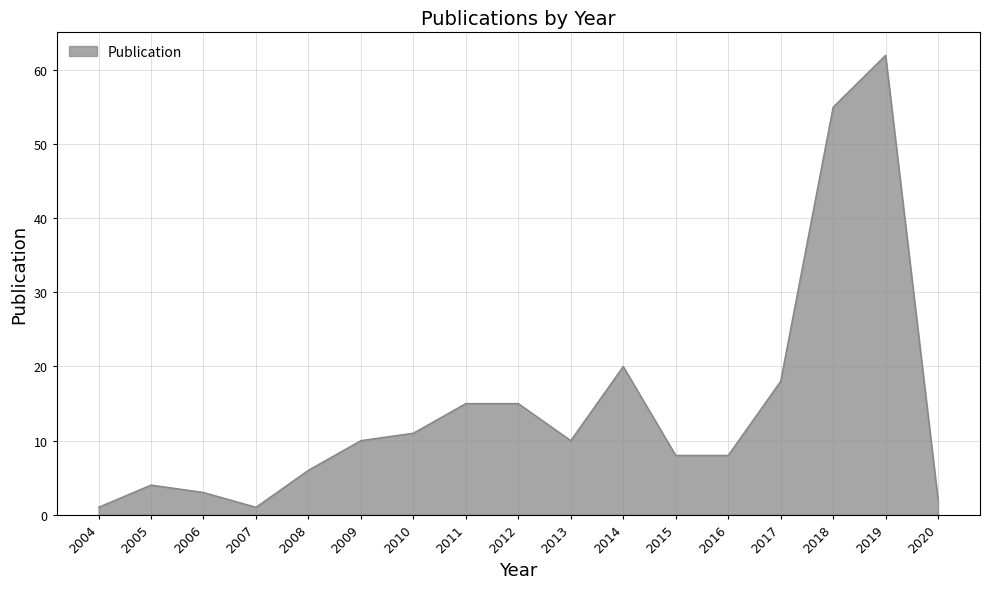

Reading left to right, transcribe all the data shown in this chart.

2004=1	2005=4	2006=3	2007=1	2008=6	2009=10	2010=11	2011=15	2012=15	2013=10	2014=20	2015=8	2016=8	2017=18	2018=55	2019=62	2020=2